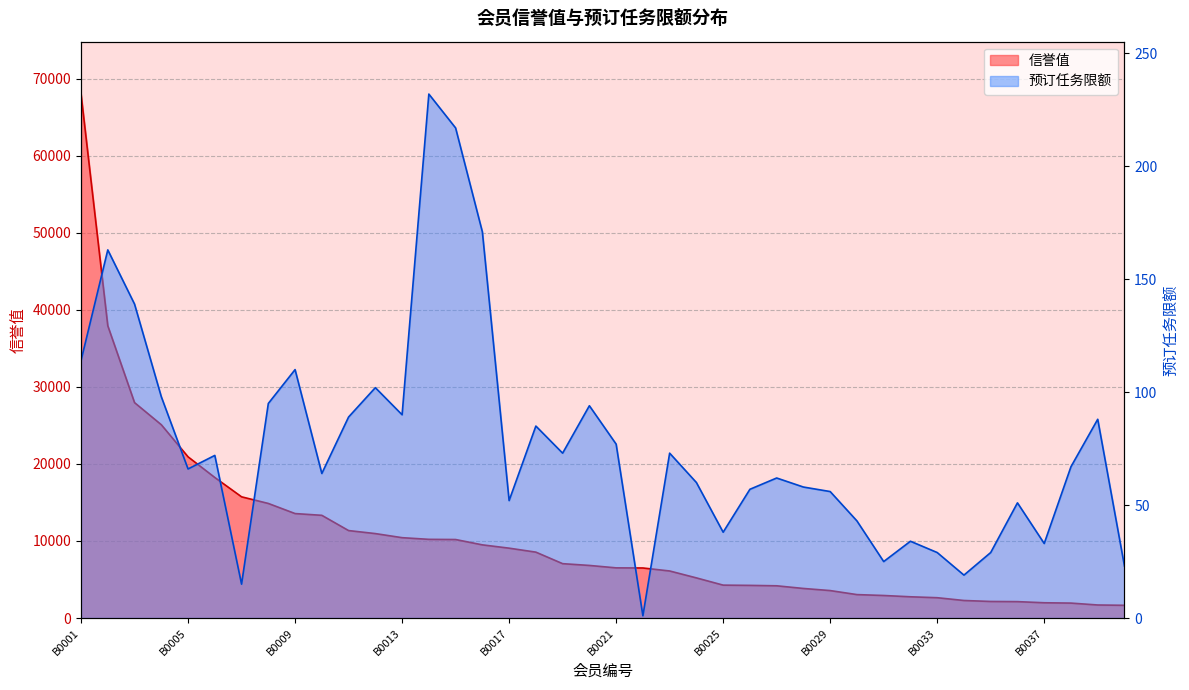

True or false: 预订任务限额 and 信誉值 cross at least once.

False